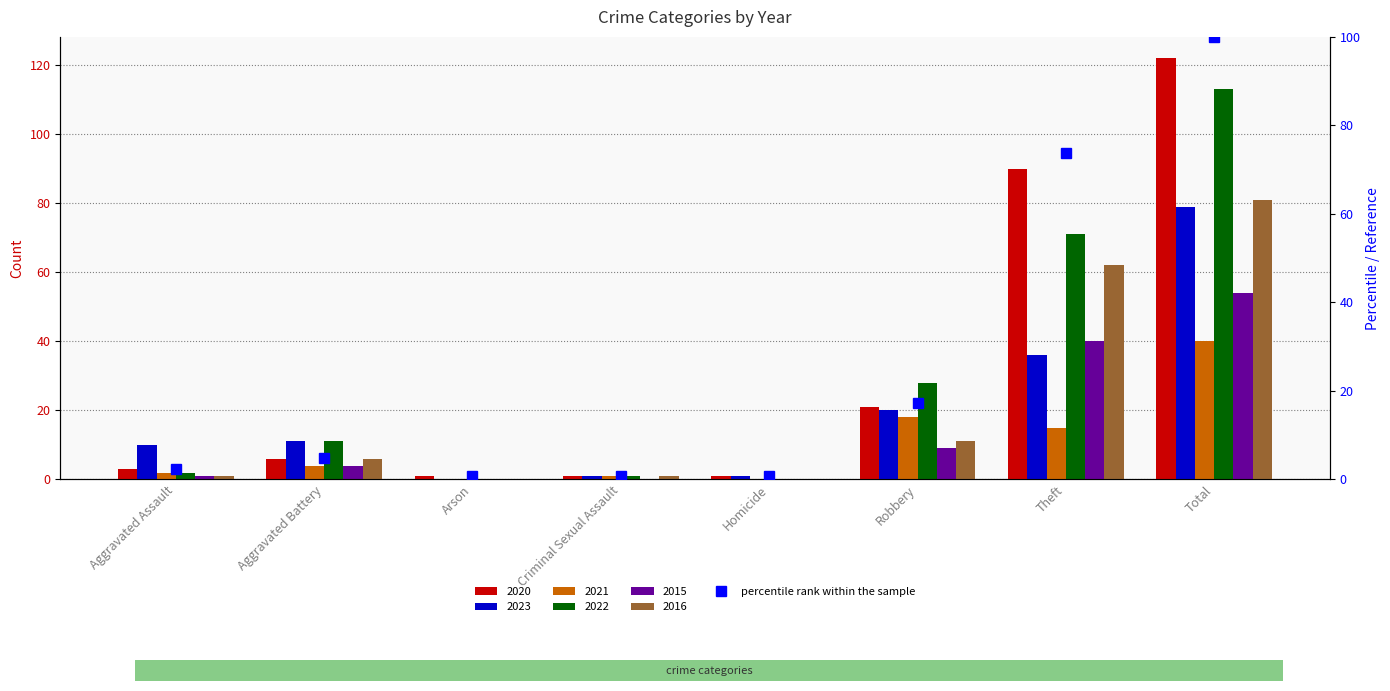

Reading left to right, extract all data points from this chart.

2.5	4.9	0.8	0.8	0.8	17.2	73.8	100.0